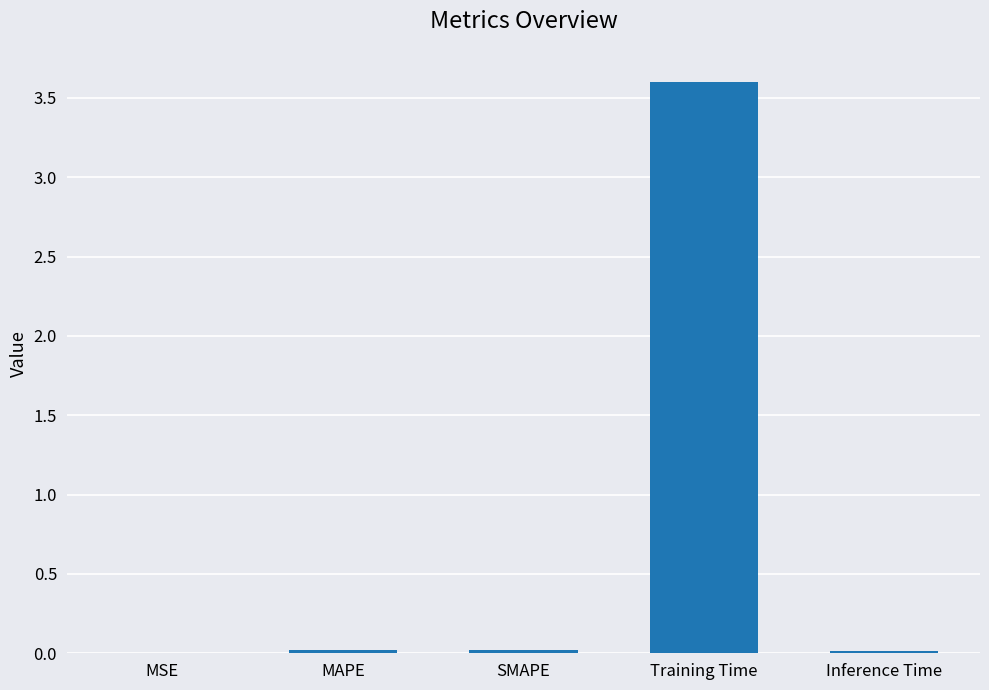

What is the greatest value displayed?

3.6